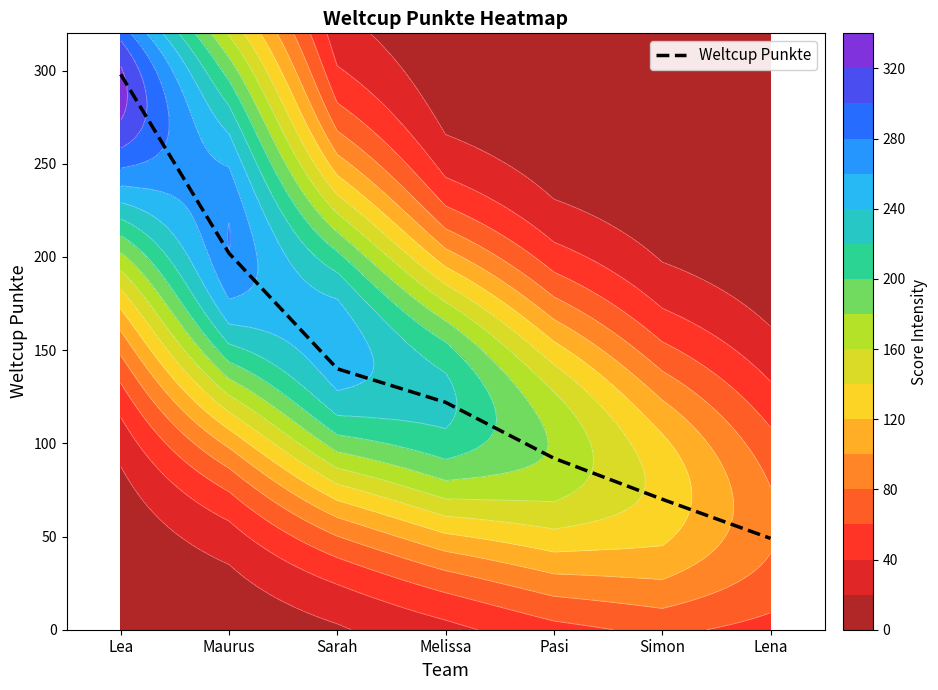

Approximately how many times larger is the value at Lena compared to Maurus?

0.2